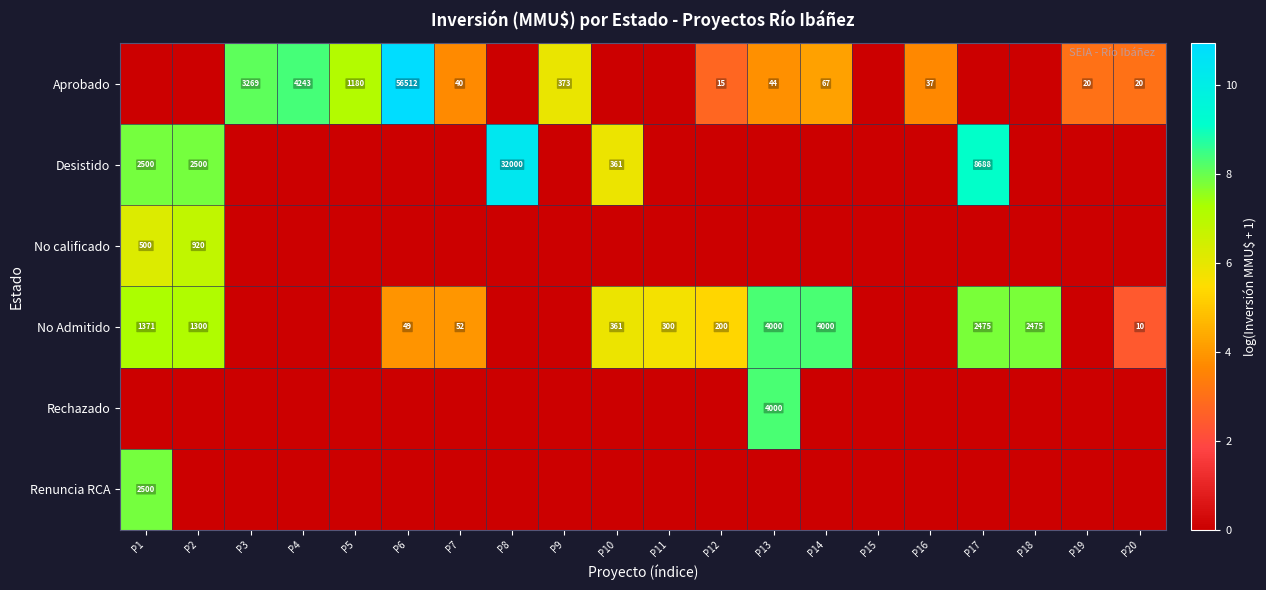

Which category has the lowest value in the Rechazado series?

P1